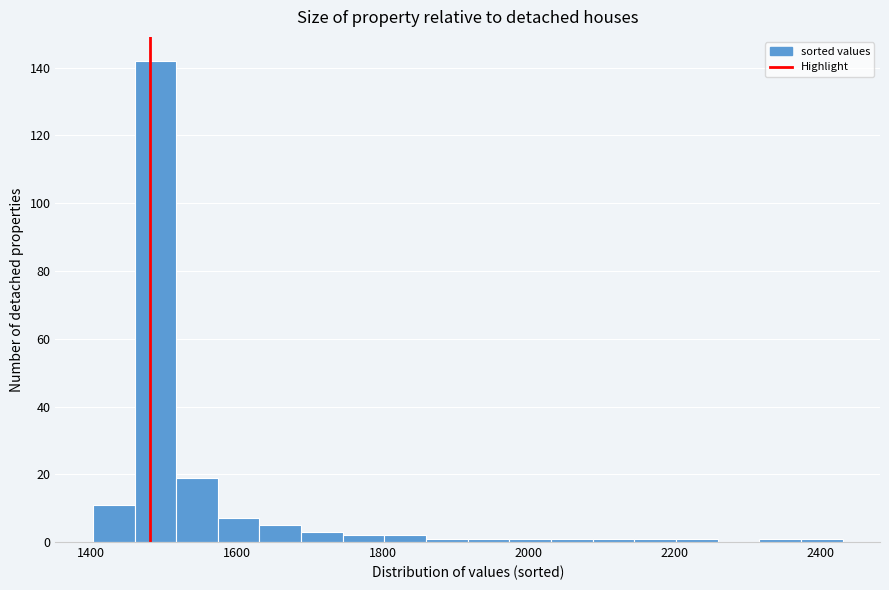

Read against the x-axis, roughly where is the centre of the tallest bar?

1480